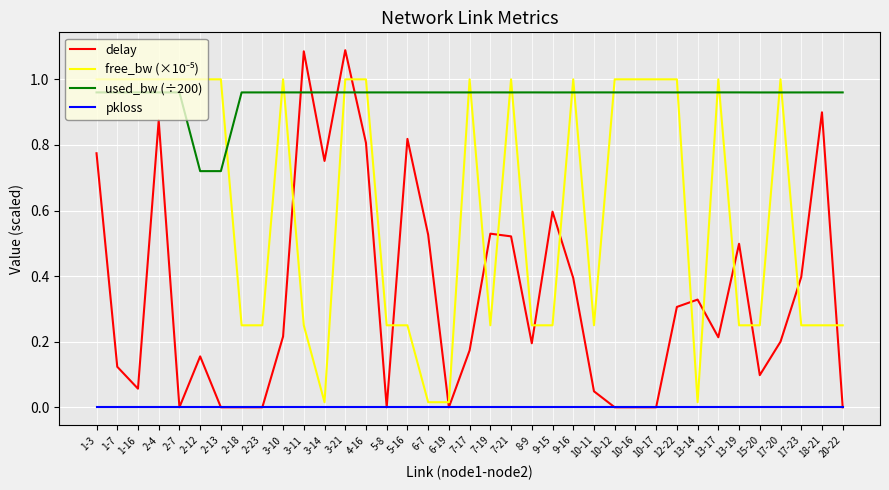

What is the total value across all series at 3-10?

2.2